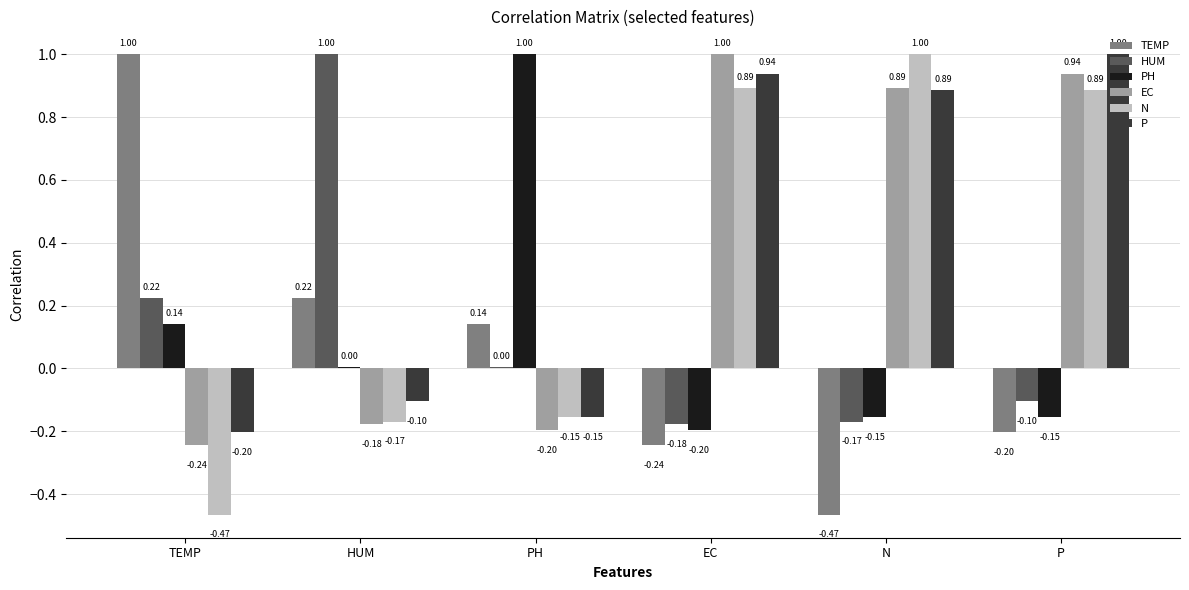

Which series changed the most between EC and N?

TEMP